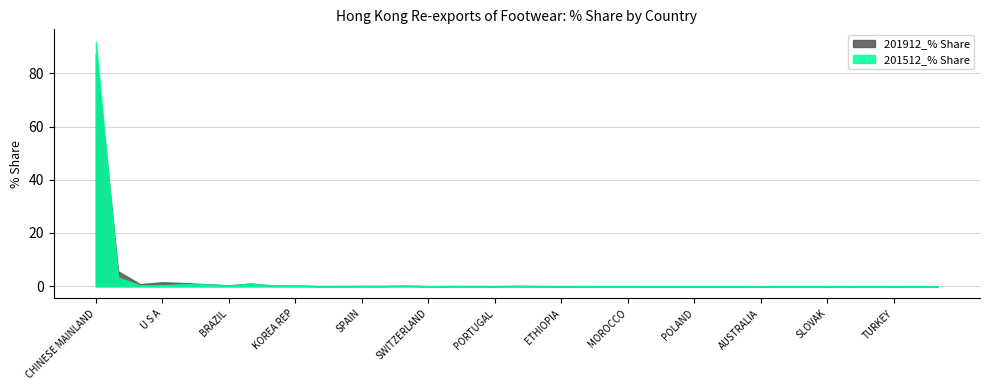

What is the total value across all series at DOMINICAN REP?

0.1